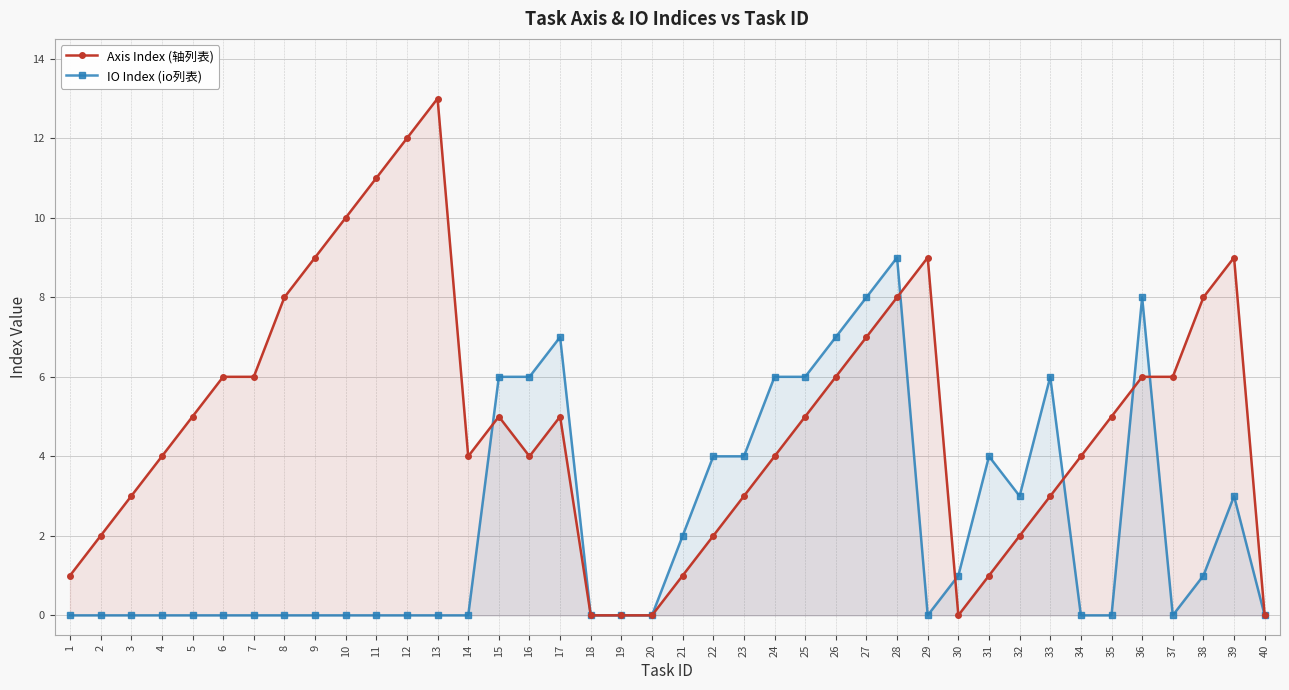

Which series has the largest total across all categories?

Axis Index (轴列表)